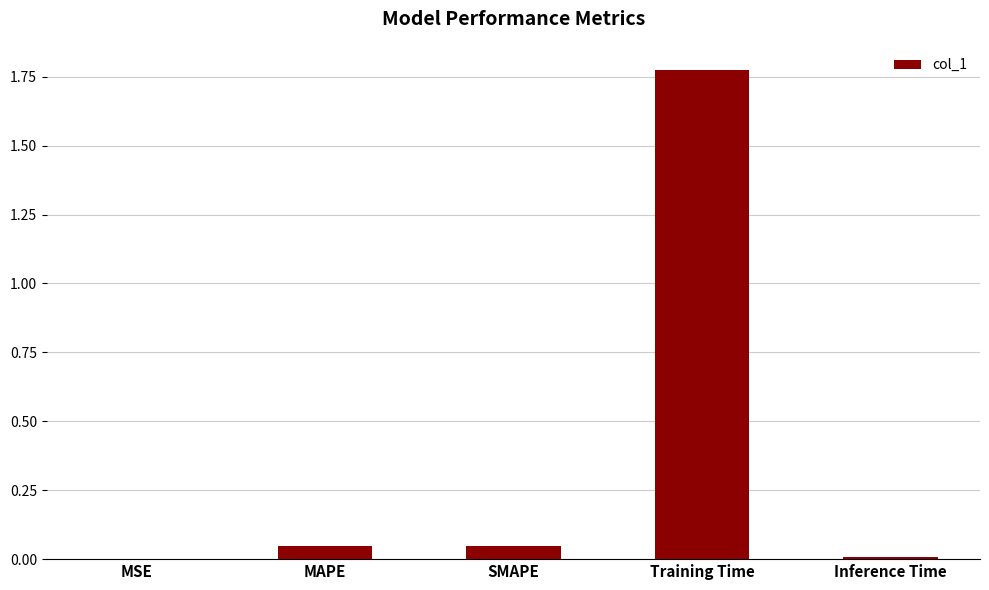

True or false: the data shows 0.4 at Training Time.

False